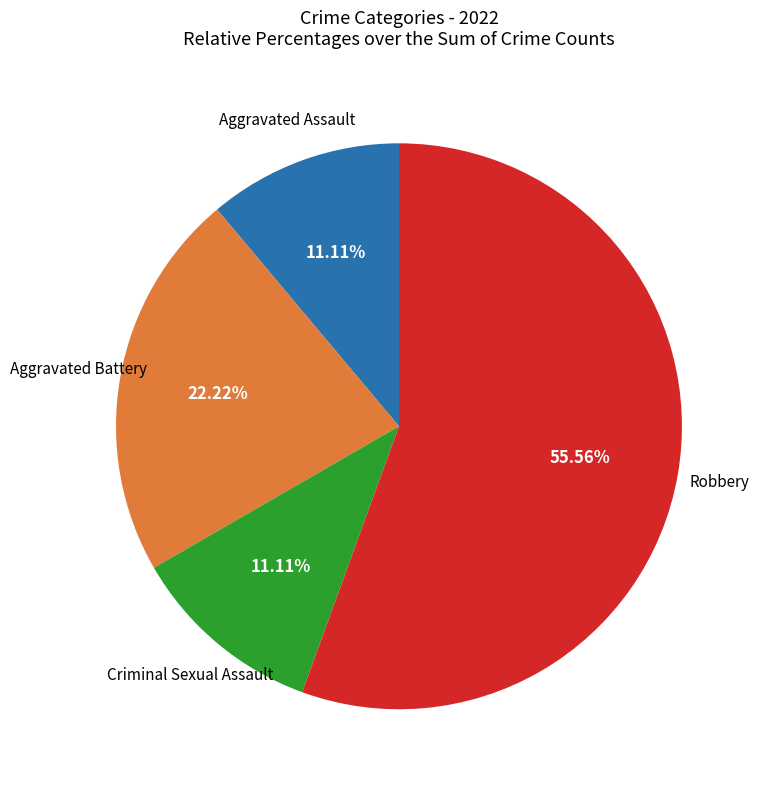

Is there any slice that represents more than half of the pie?

Yes